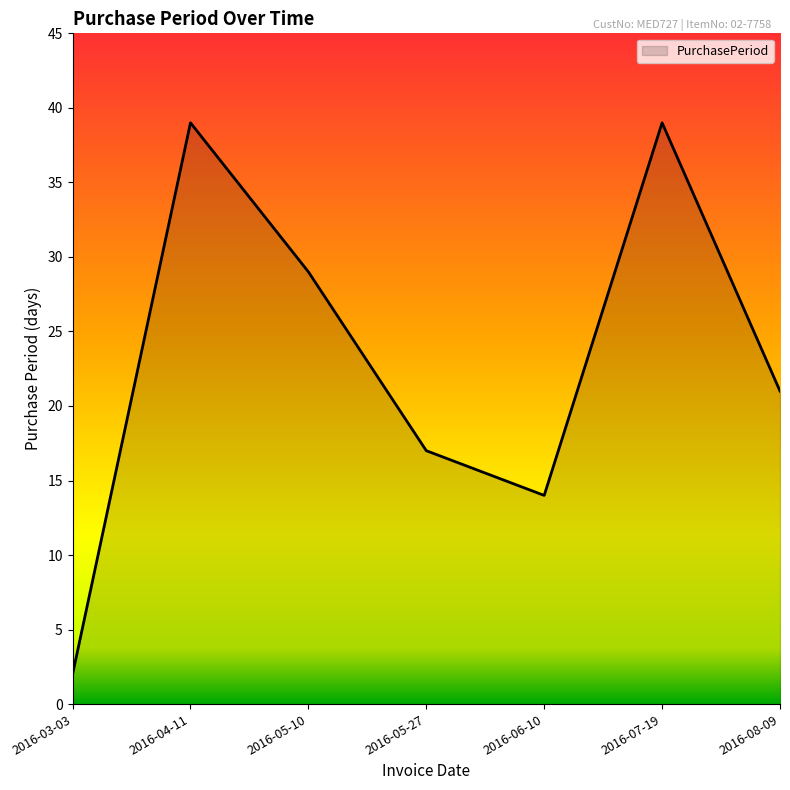

What position from the right is 2016-05-10?

5